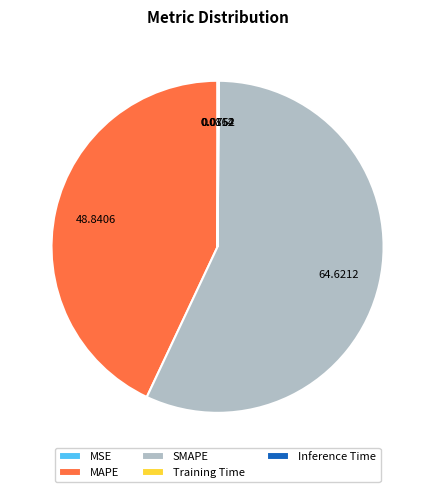

What is the largest slice in the pie chart?

SMAPE